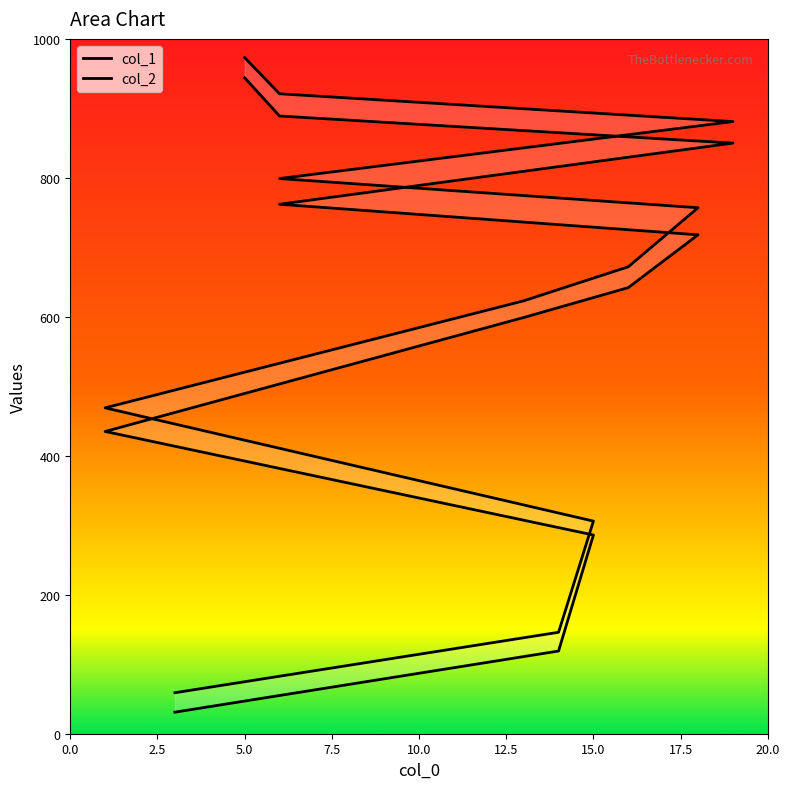

Rank the series at 15 from highest to lowest value.

col_2, col_1